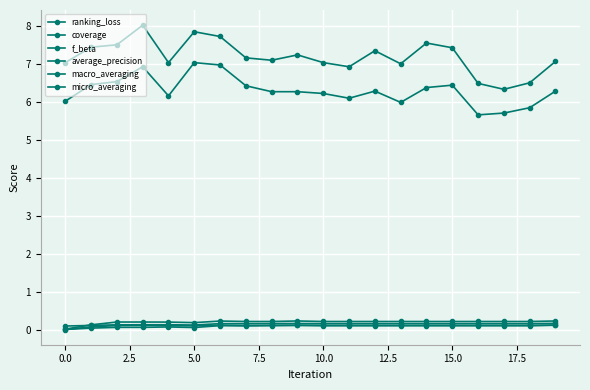

True or false: f_beta and micro_averaging cross at least once.

False